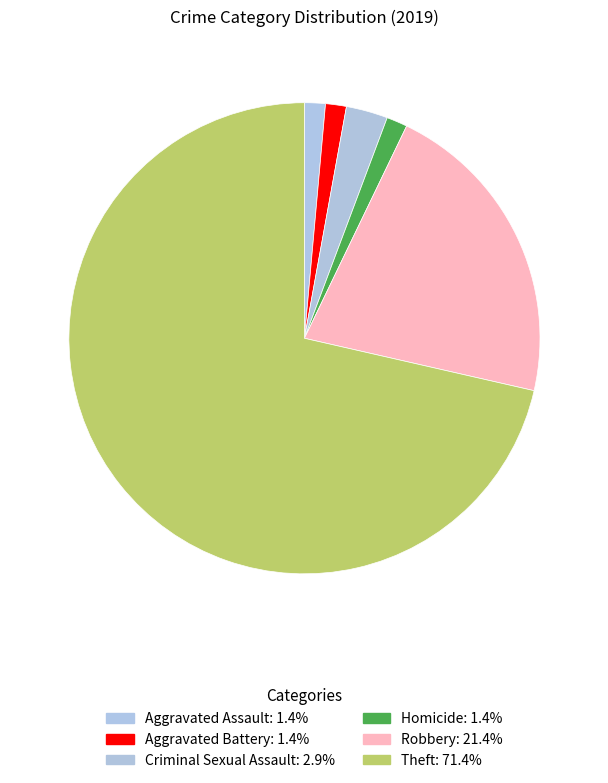

Combined, what portion of the pie is Homicide and Theft?

72.9%